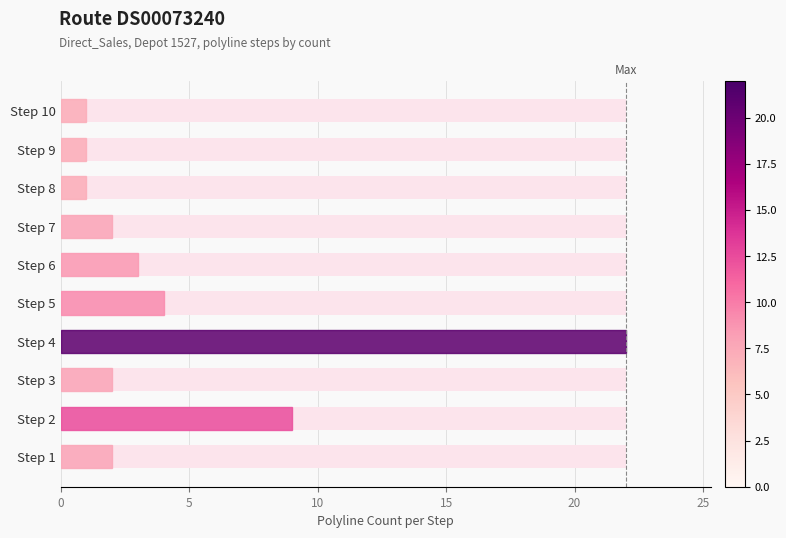

What is the value of the 2nd bar from the left?

9